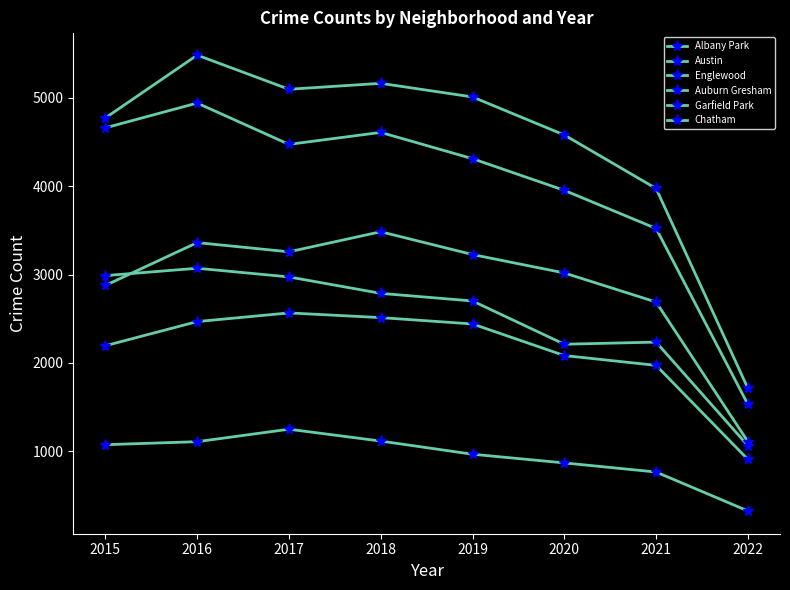

How many values in the Albany Park series are below 1076?

4